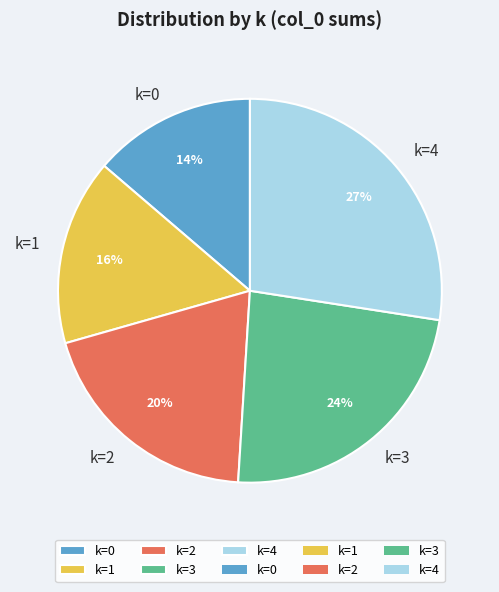

Is the sum of k=3 and k=0 greater than half?

No